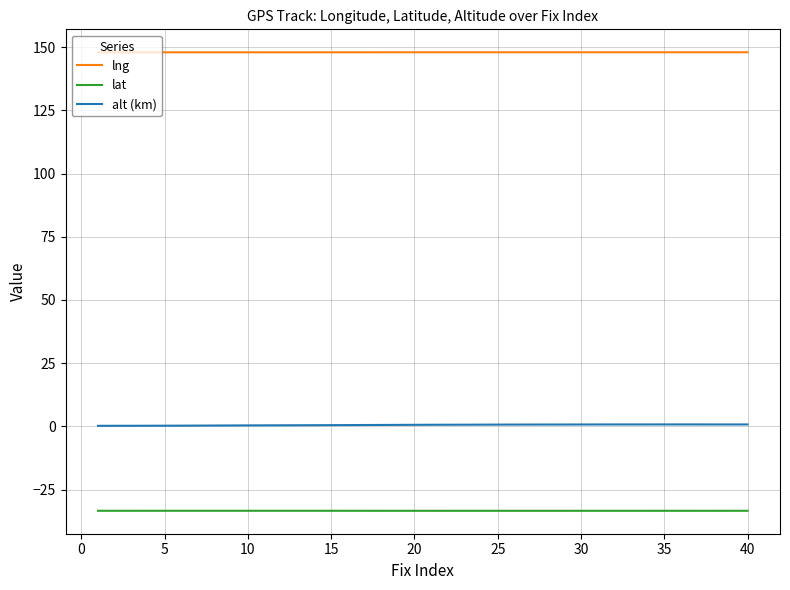

True or false: alt (km) and lat cross at least once.

False